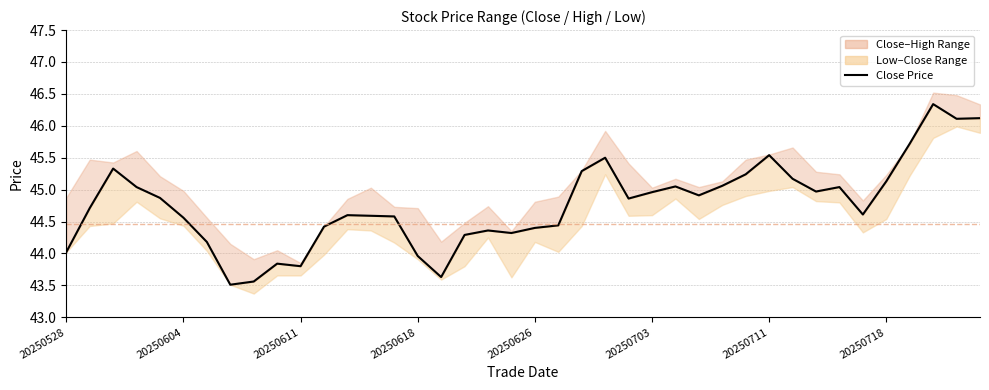

Between 14 and 15, which is larger?

14